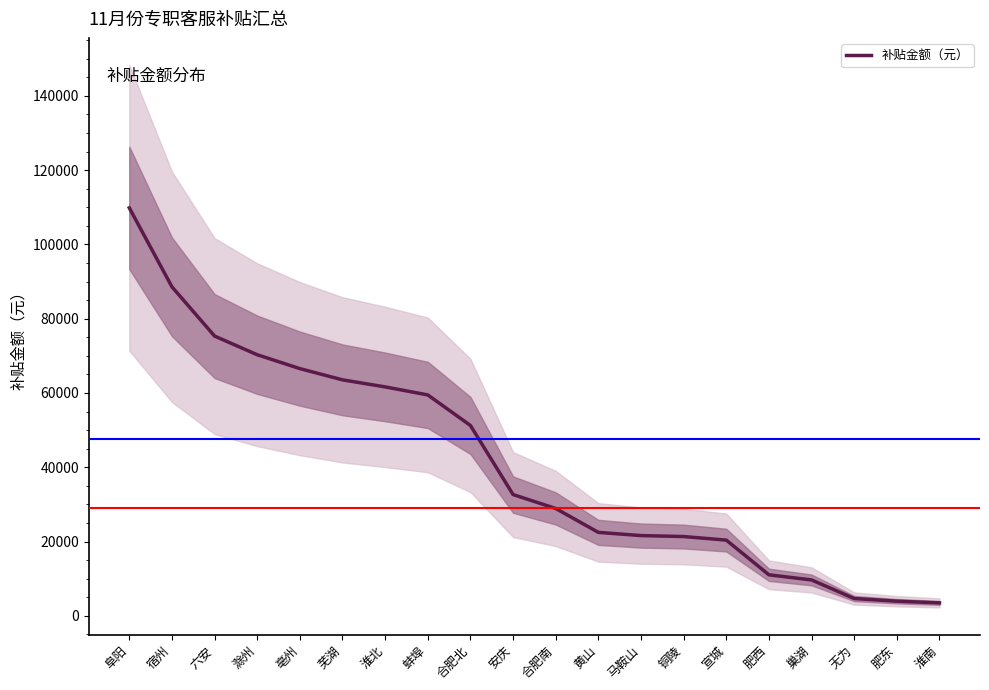

What is the difference between the maximum and minimum values?

106340